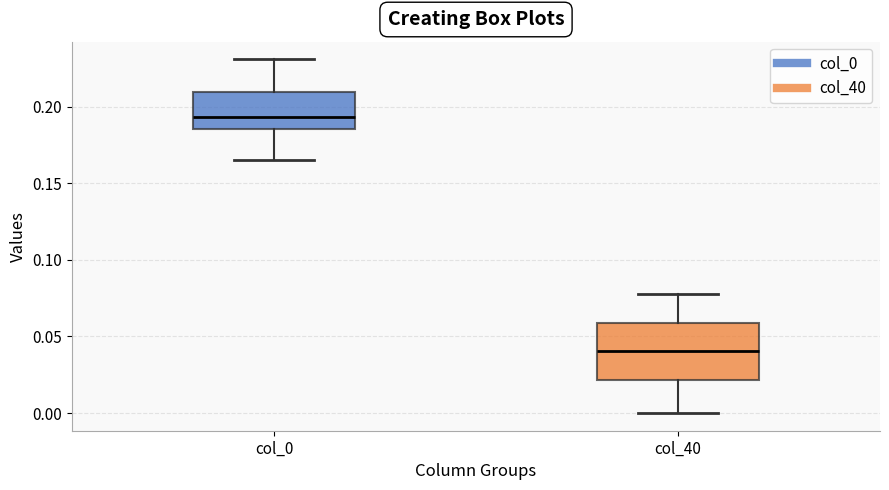

Where is the lower edge of the box for col_0 on the y-axis? The values are not printed on the chart, so give them approximately, as read against the axis.

0.185